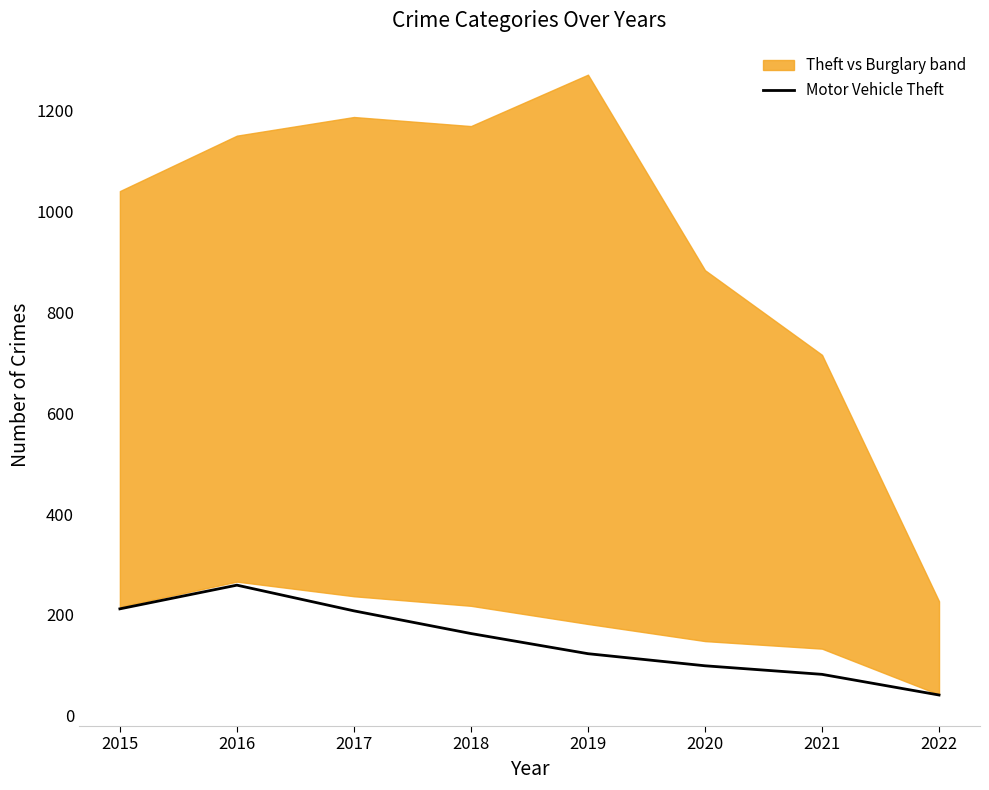

Which label corresponds to the largest value in the chart?

2016